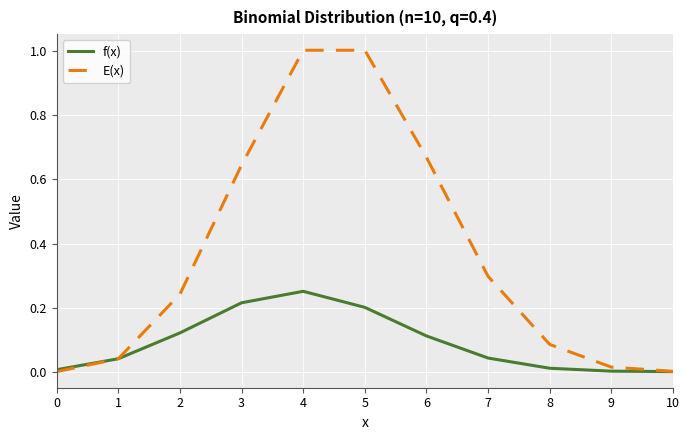

Between 6 and 9, which series saw the biggest shift?

E(x)